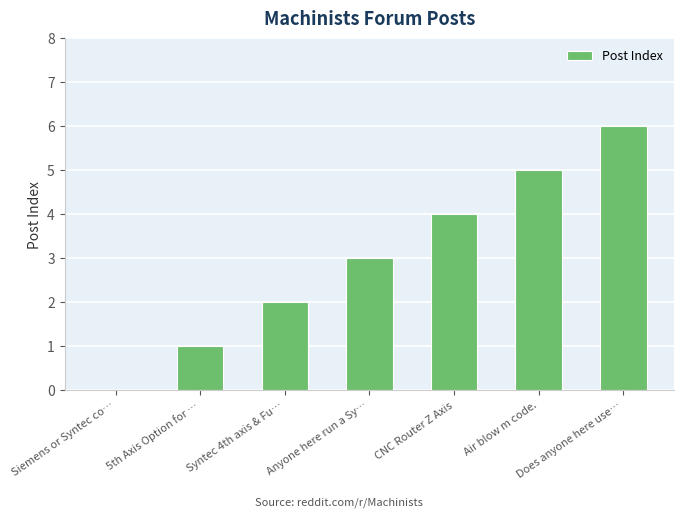

Which category has the highest value across all series?

Does anyone here use…